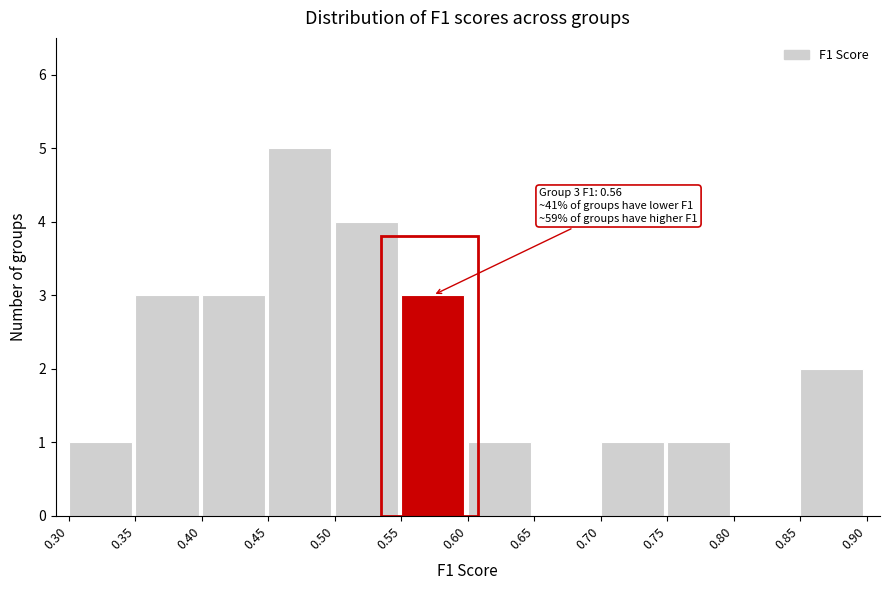

Which range on the x-axis has the tallest bar?

0.45 to 0.50